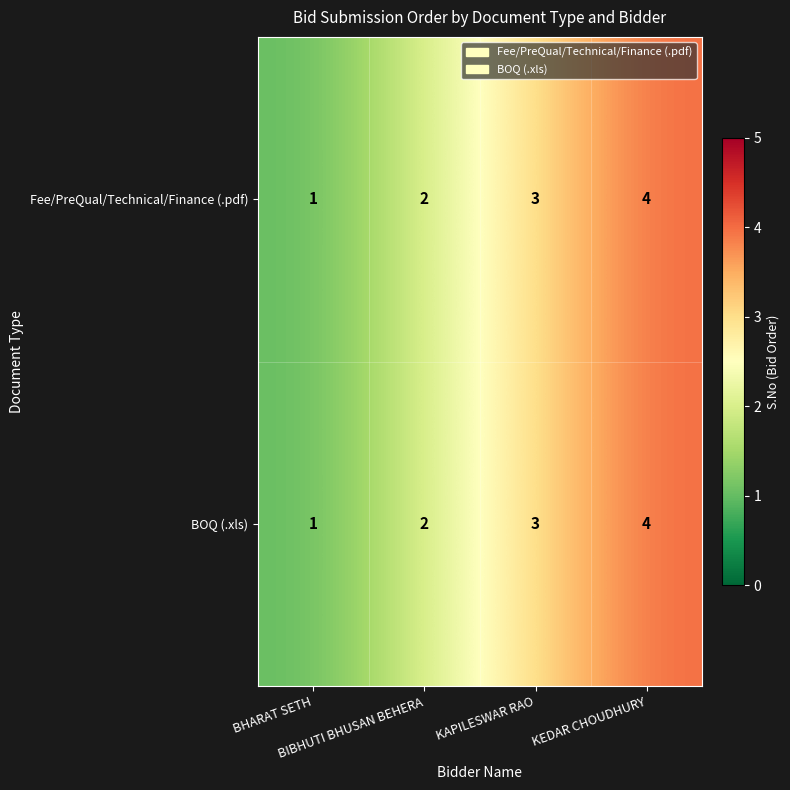

How many BOQ (.xls) values are between 2 and 4?

3